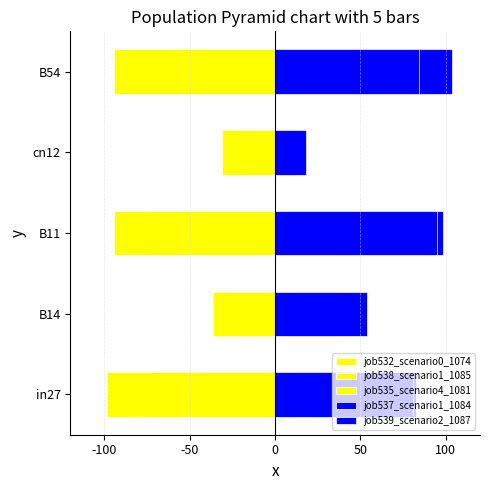

The job537_scenario1_1084 series shows 0.1 at cn12. True or false?

True